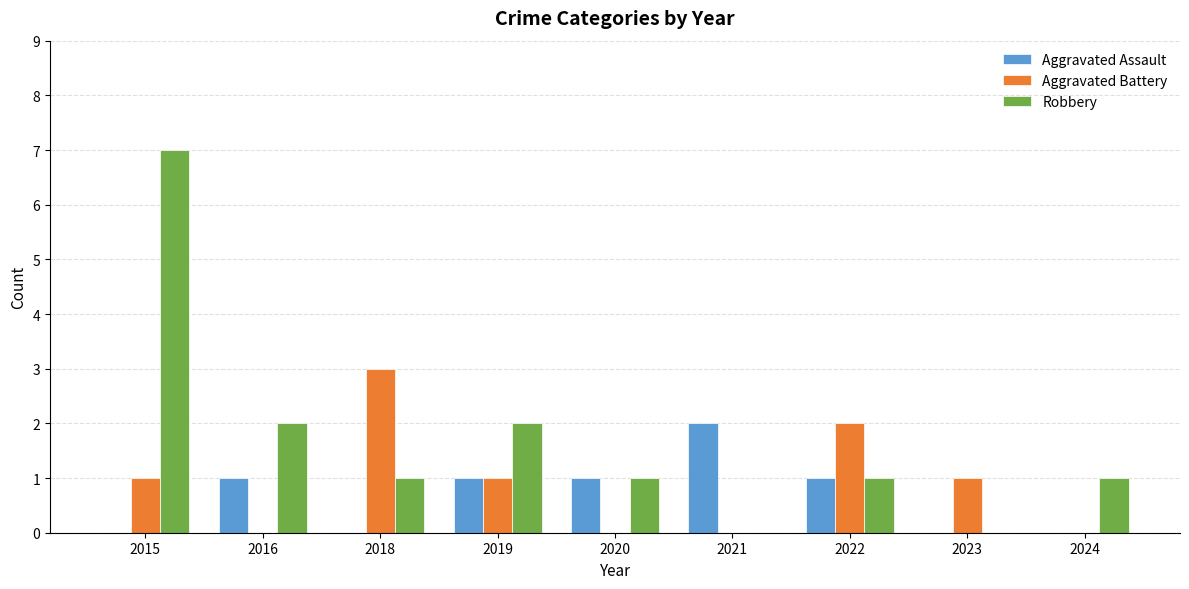

Reading right to left, list all the values displayed in this chart.

Aggravated Assault: 2024=0	2023=0	2022=1	2021=2	2020=1	2019=1	2018=0	2016=1	2015=0
Aggravated Battery: 2024=0	2023=1	2022=2	2021=0	2020=0	2019=1	2018=3	2016=0	2015=1
Robbery: 2024=1	2023=0	2022=1	2021=0	2020=1	2019=2	2018=1	2016=2	2015=7